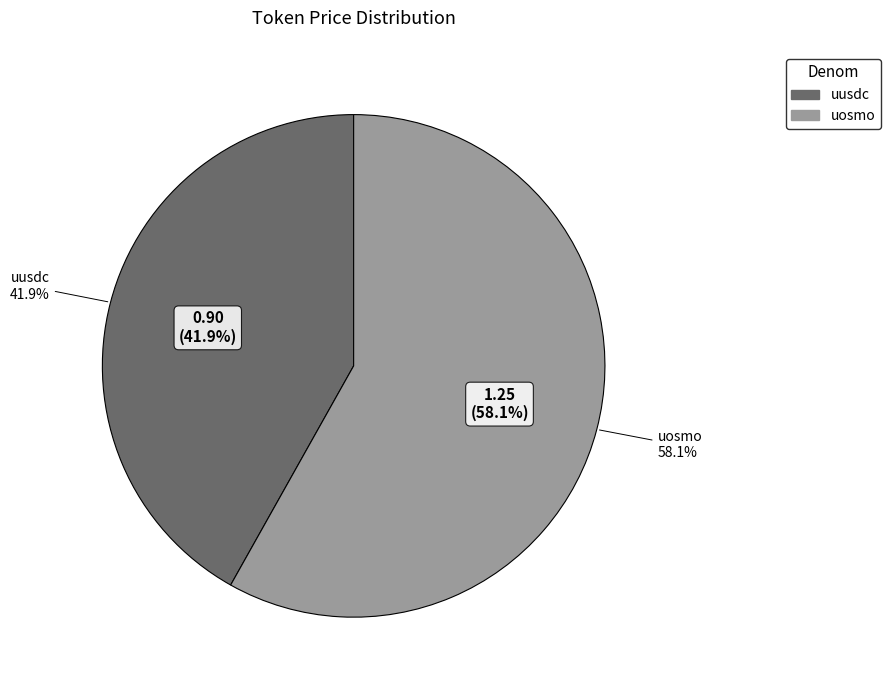

Is it true that uusdc is 47% of the pie?

False